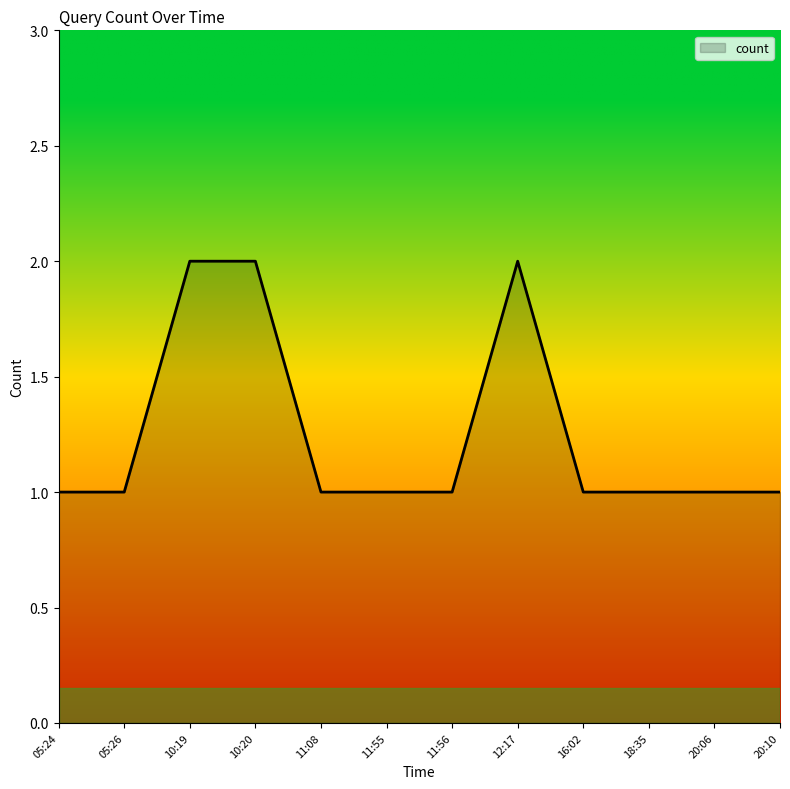

True or false: the data shows 2 at 10:20.

True